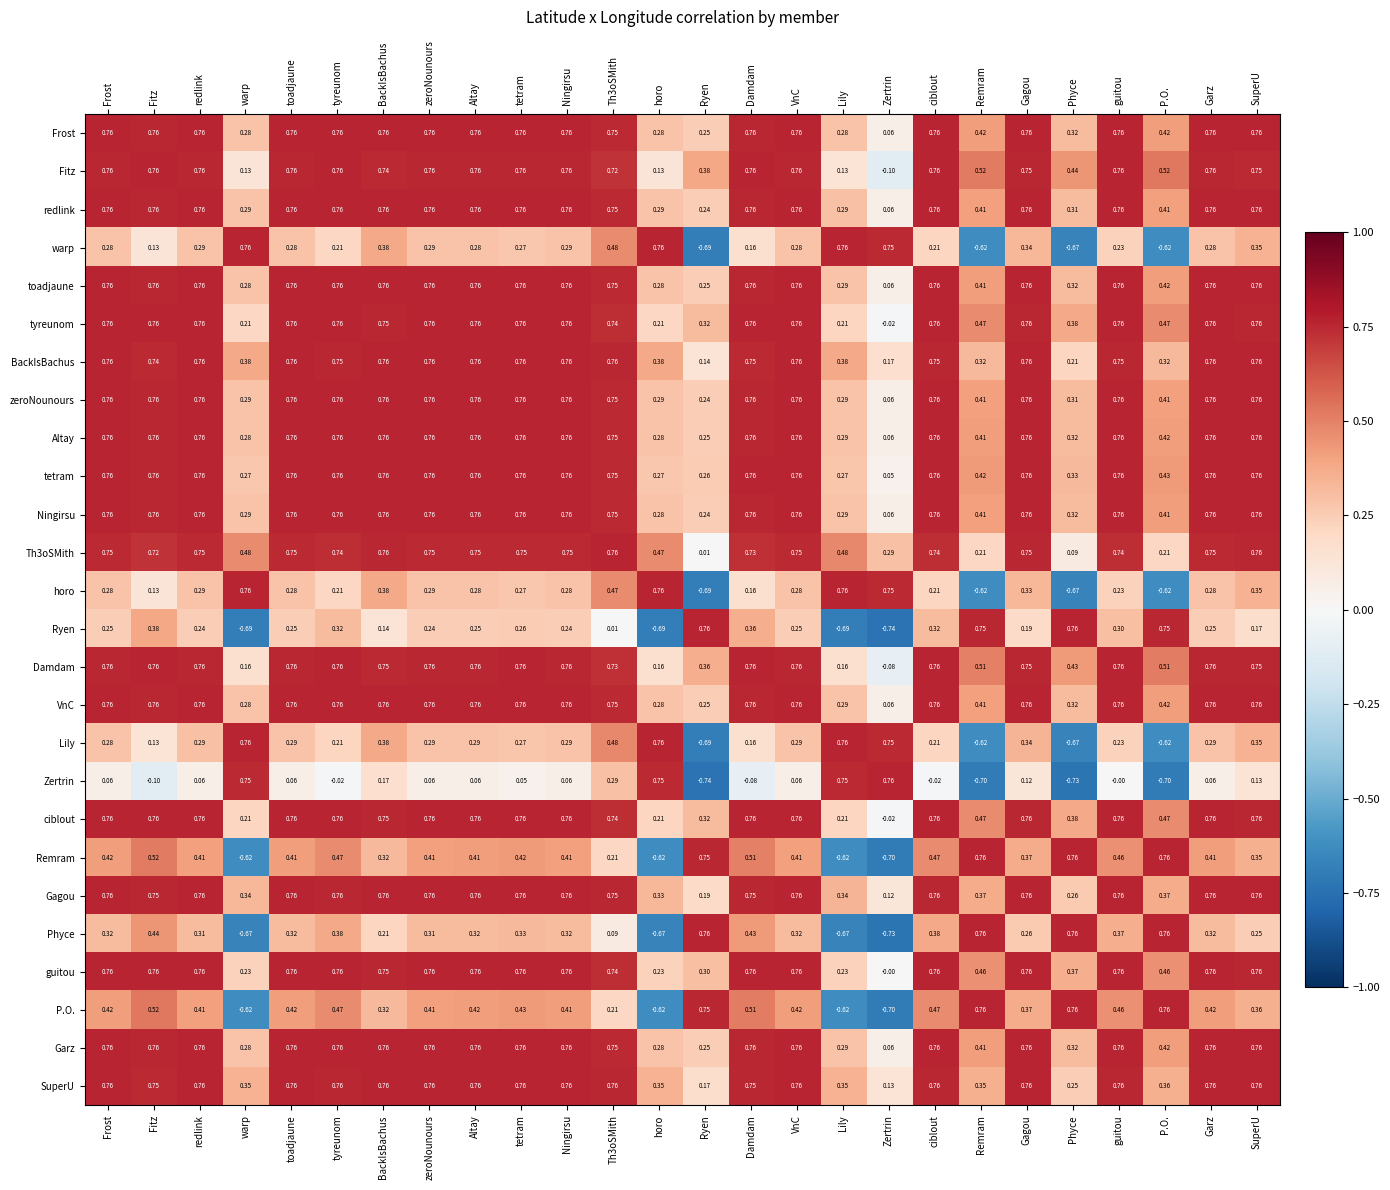

Between toadjaune and SuperU, which series saw the biggest shift?

Ryen